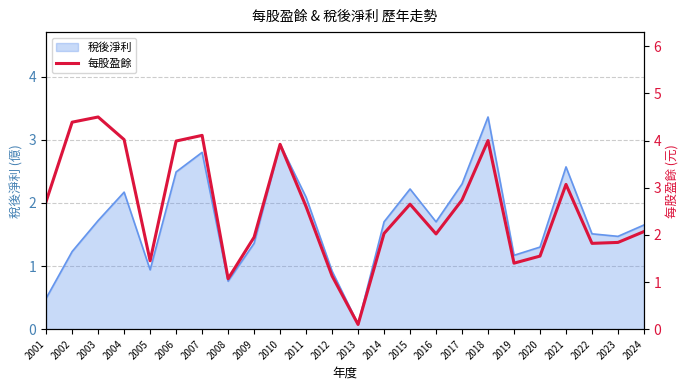

Which label corresponds to the smallest value in the chart?

2013